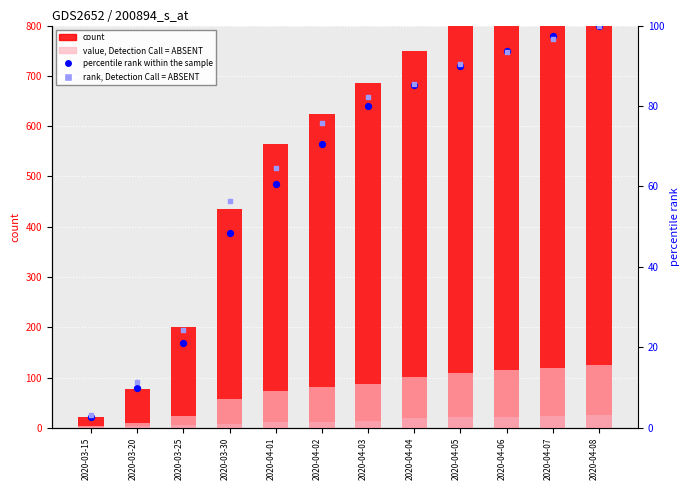

What is the total value across all series at 2020-03-20?

111.3